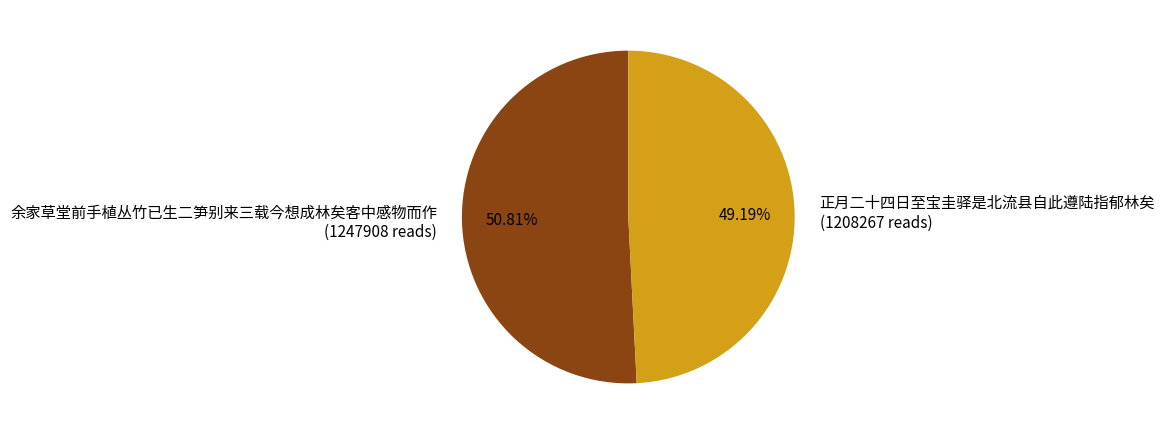

To the nearest percent, what is the difference between the largest and smallest slice percentages?

2%